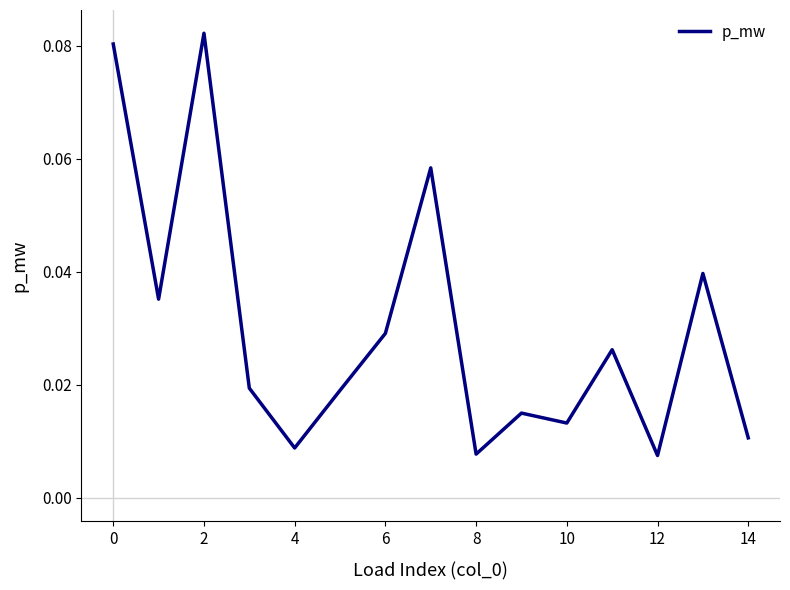

Does the chart display data point markers on the line(s)?

No